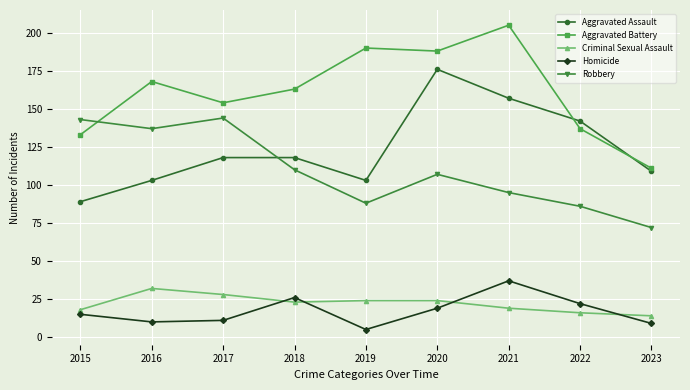

Which category has the lowest value in the Aggravated Assault series?

2015